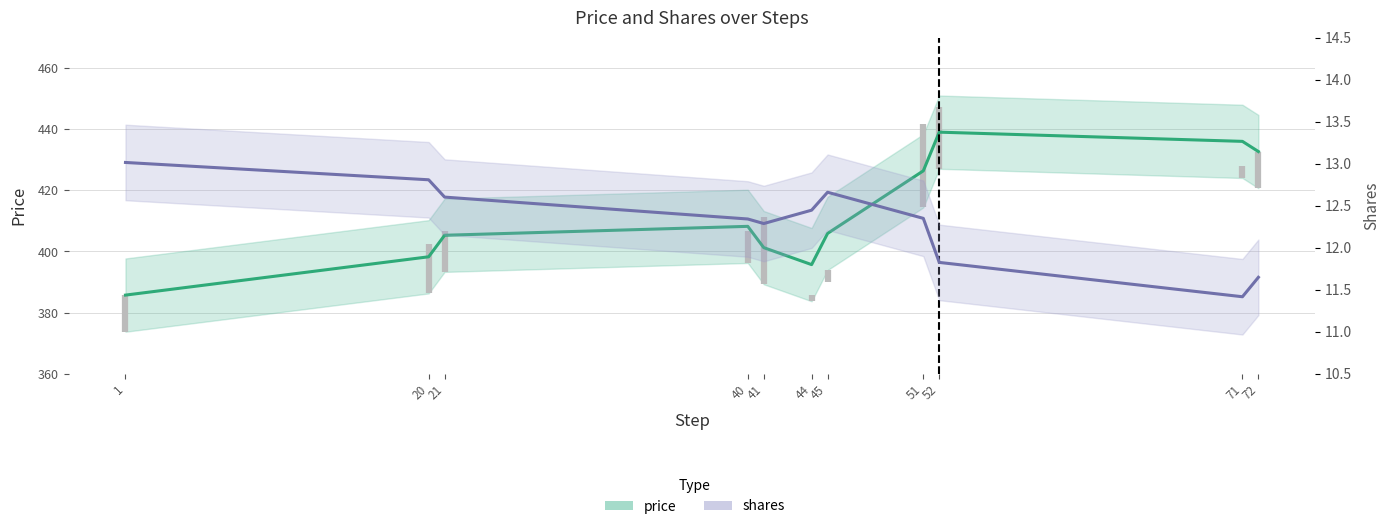

What is the sum of the shares values at 71 and 52?

23.2